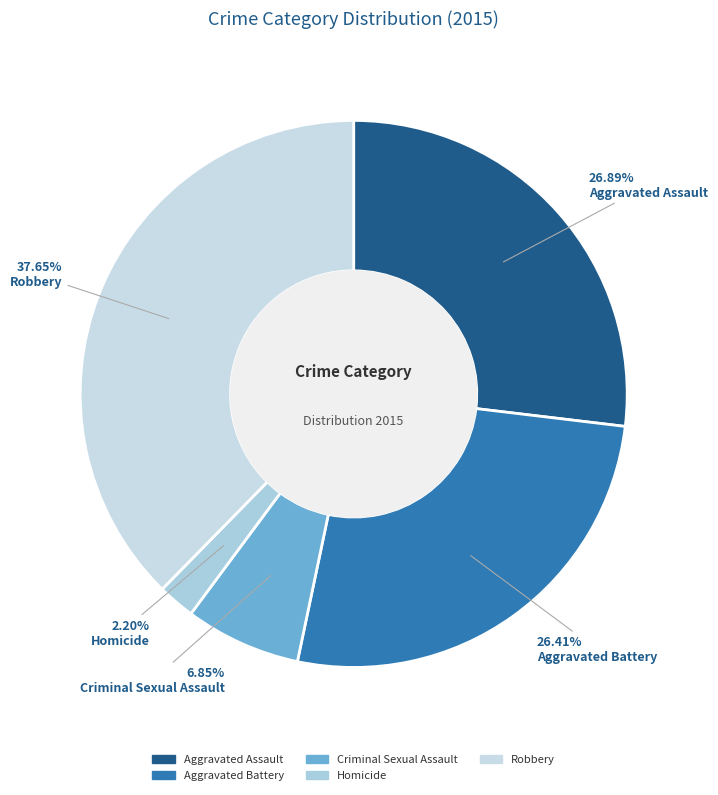

The Aggravated Assault slice represents 27% of the pie. True or false?

True